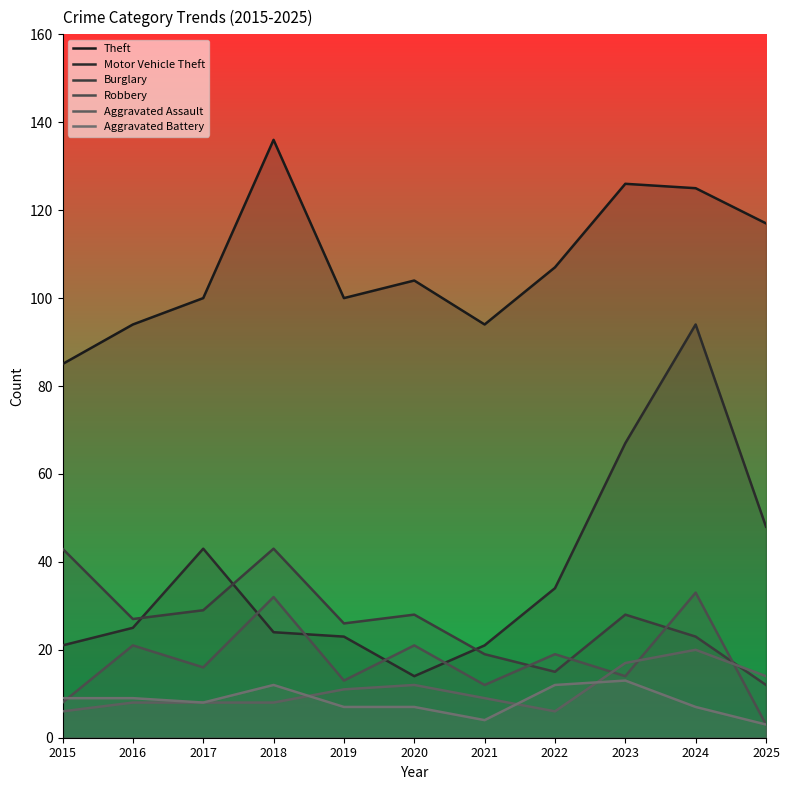

True or false: Robbery and Theft cross at least once.

False